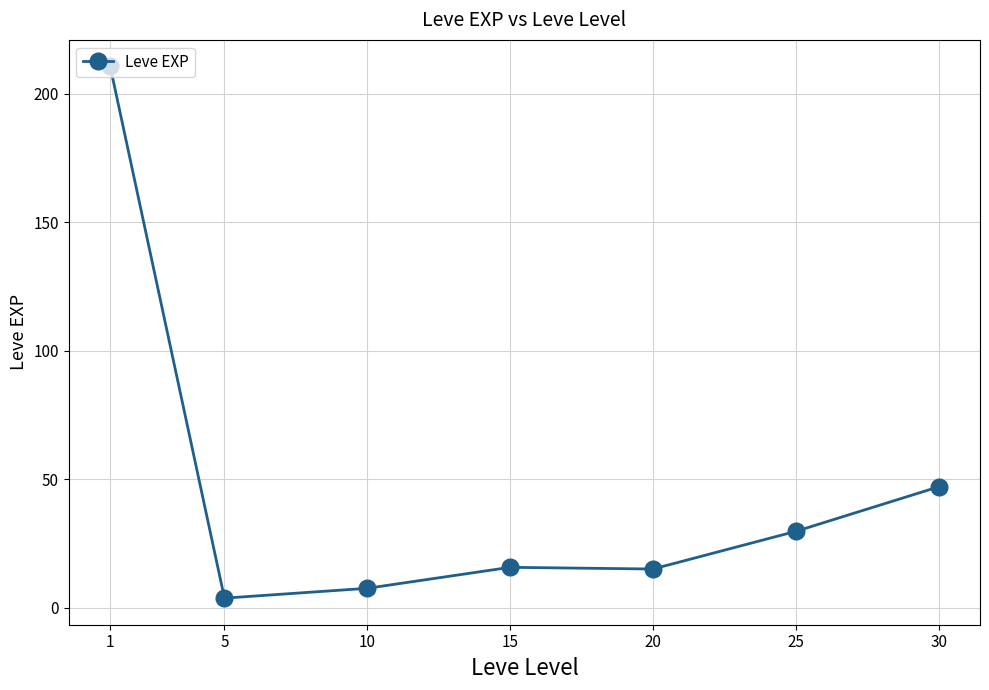

True or false: the data shows 7.5 at 10.

True